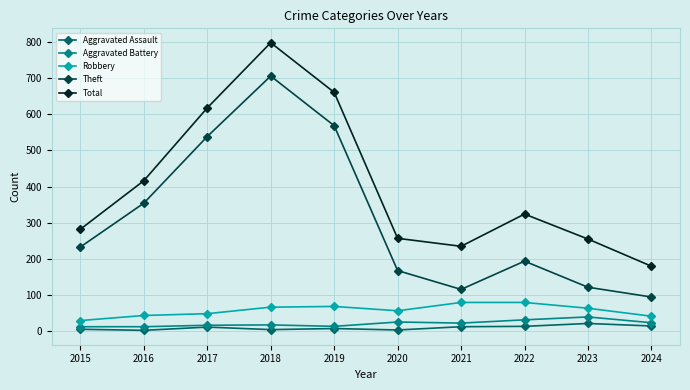

True or false: Theft has a value of 65 at 2023.

False